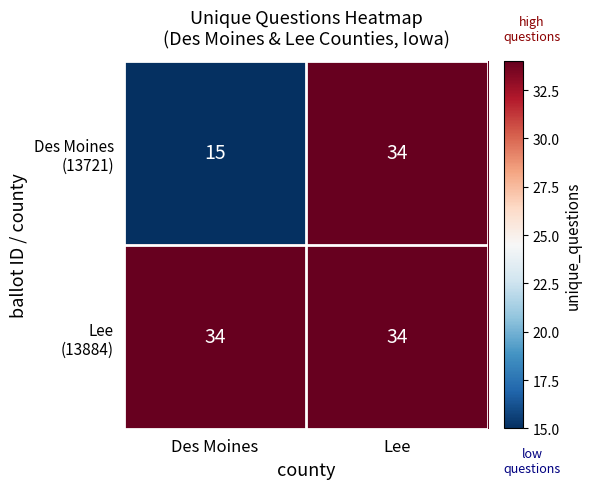

At how many categories does at least one series exceed 19?

2